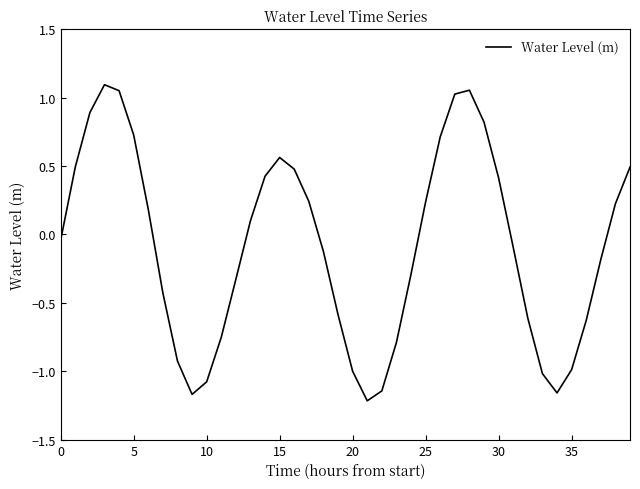

How many interior local valleys (lower than both neighbors) does the data have?

3